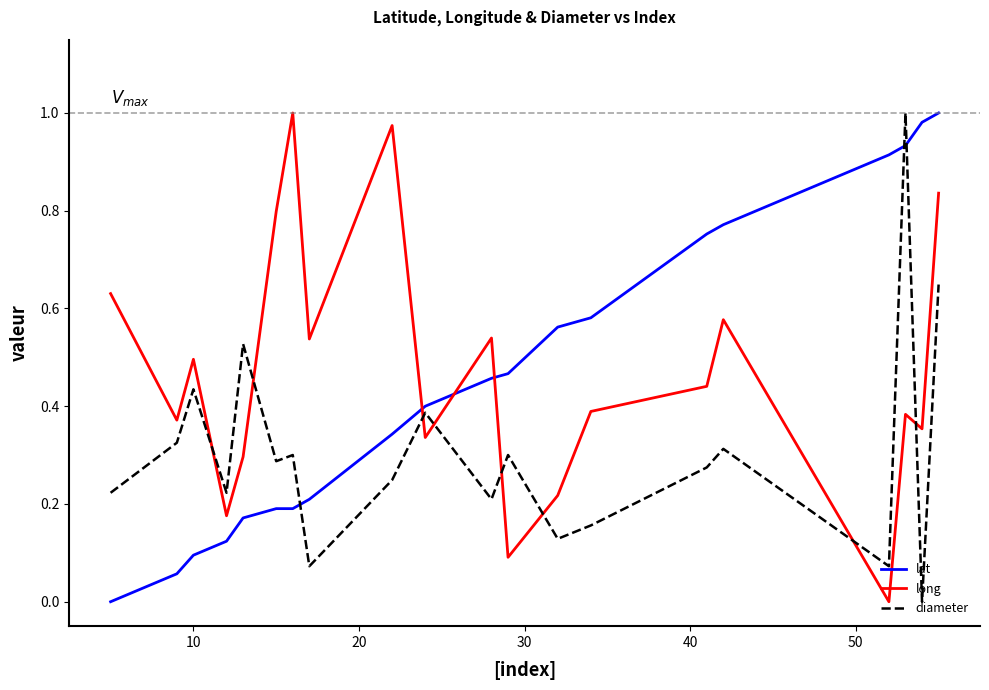

True or false: diameter and long intersect in this chart.

True